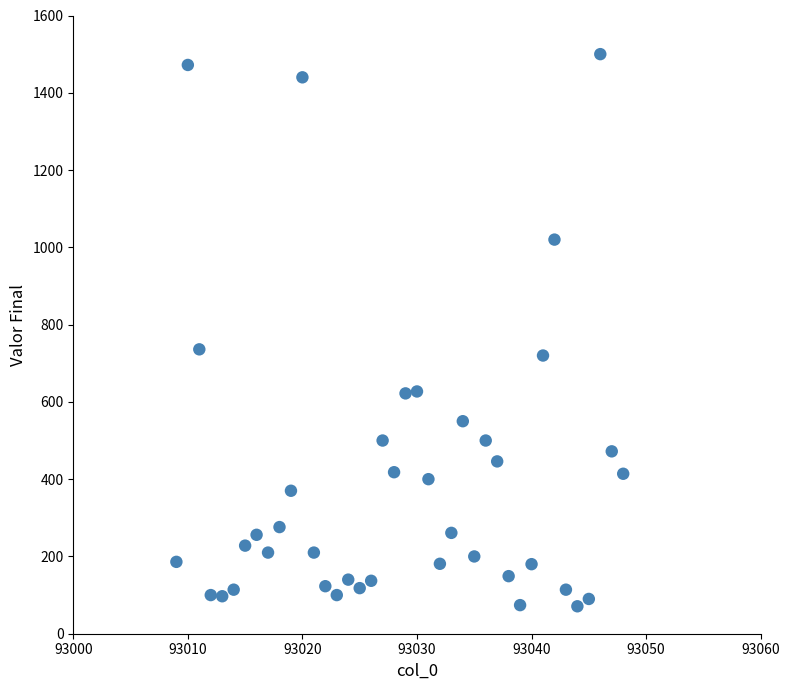

What Y value in the scatter plot is closest to 785?

736